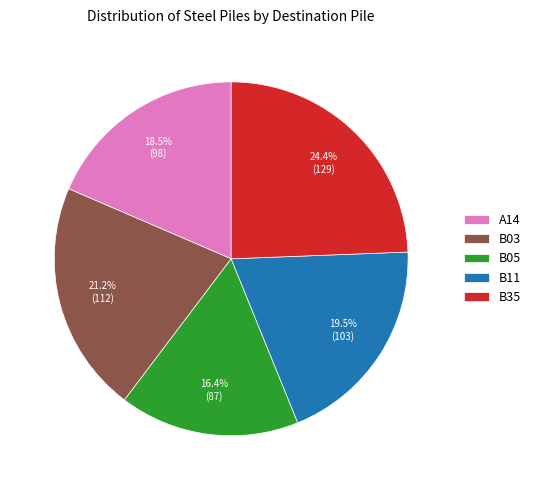

Count the number of slices in the pie.

5